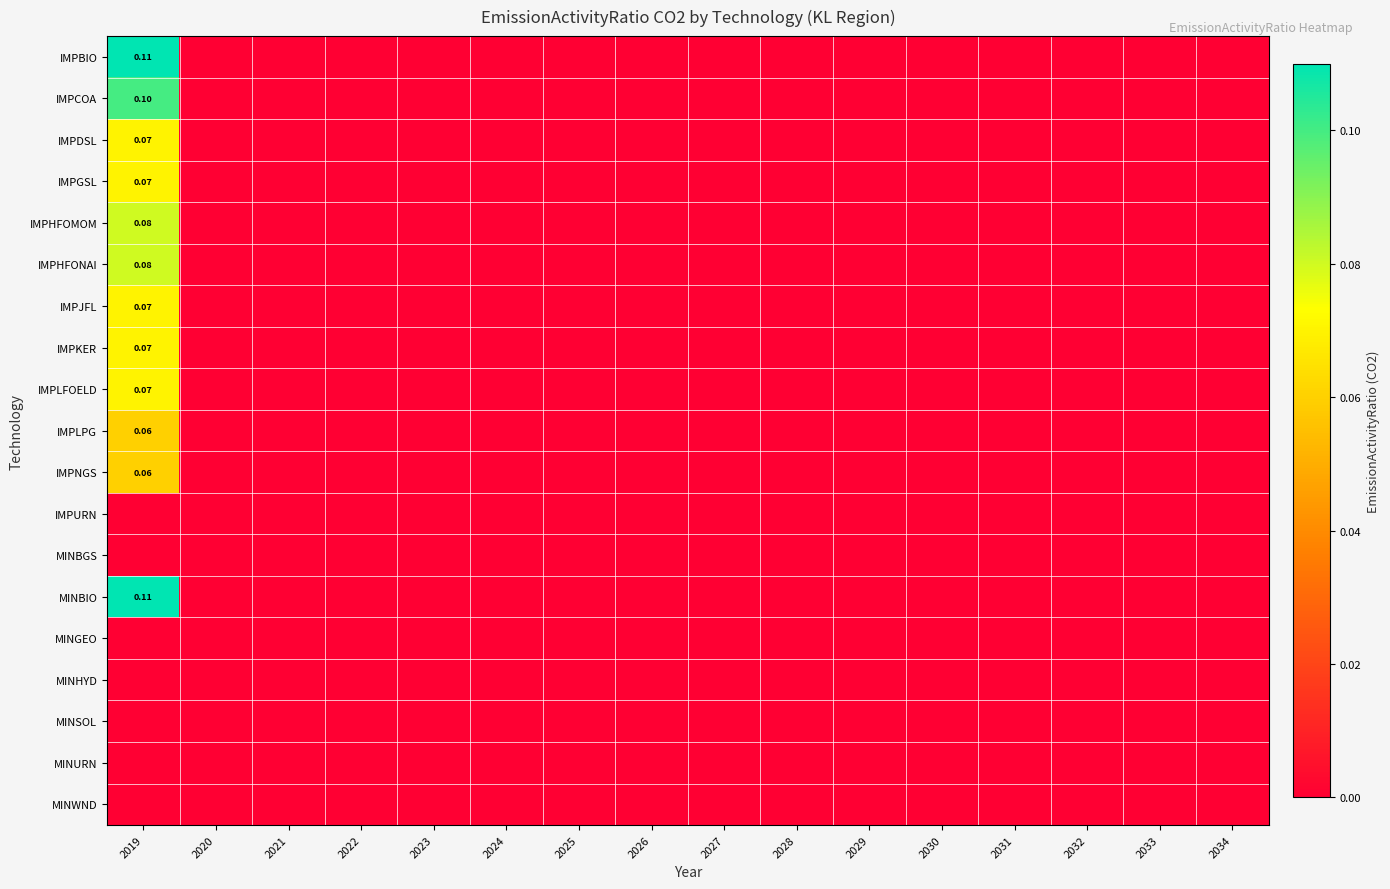

Count the number of categories in the chart.

16